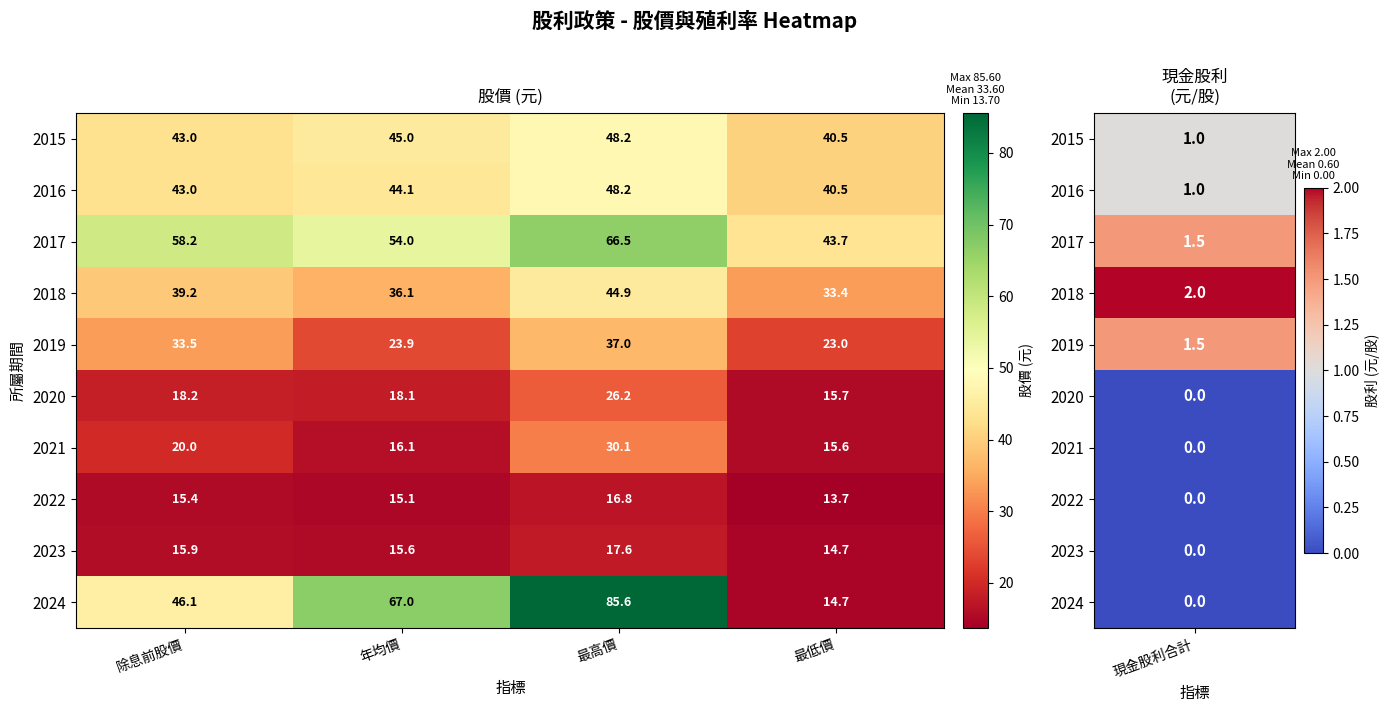

How many categories are shown in the chart?

4